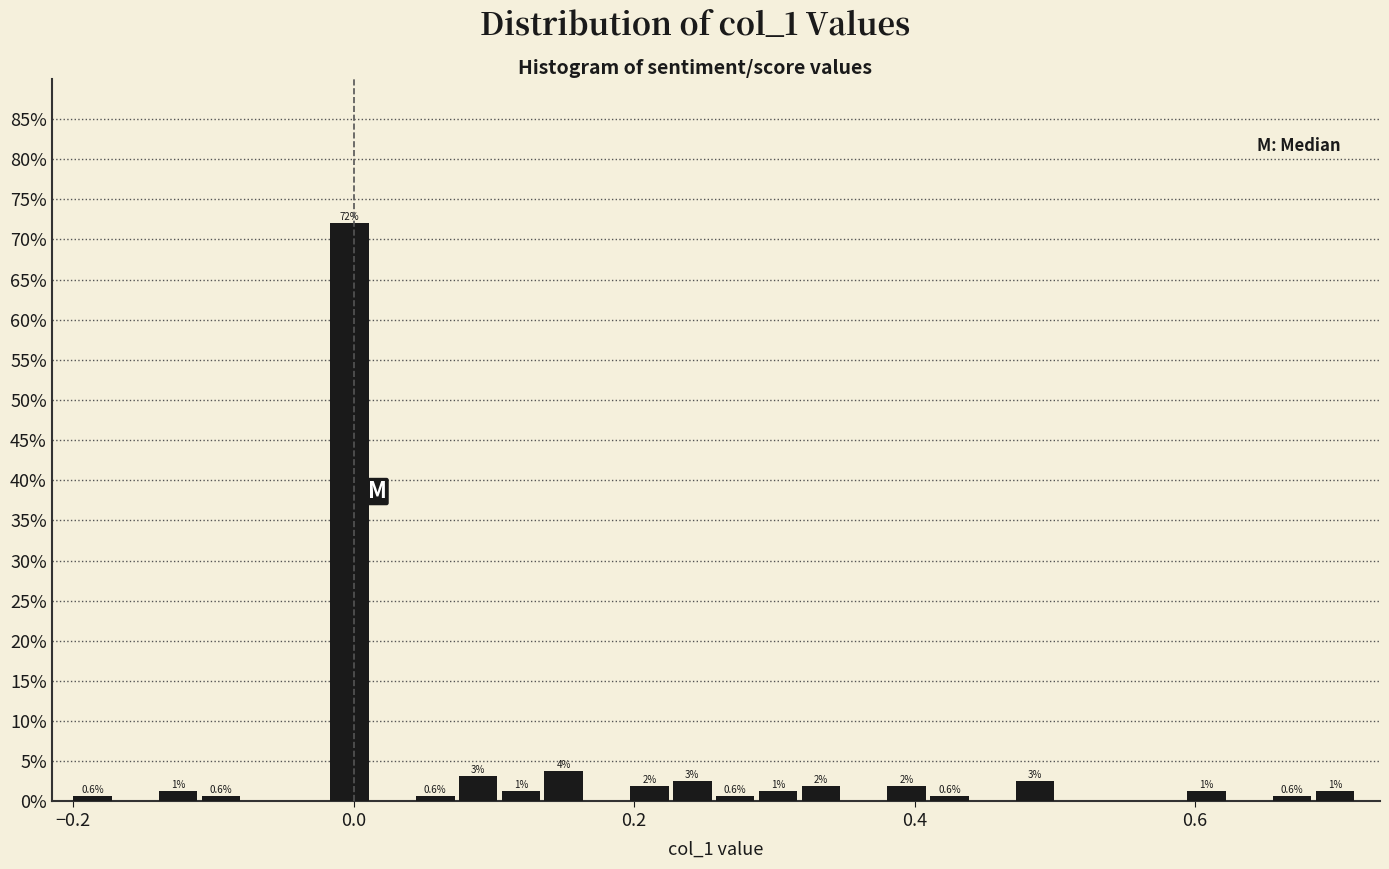

Read against the x-axis, roughly where is the centre of the tallest bar?

0.00